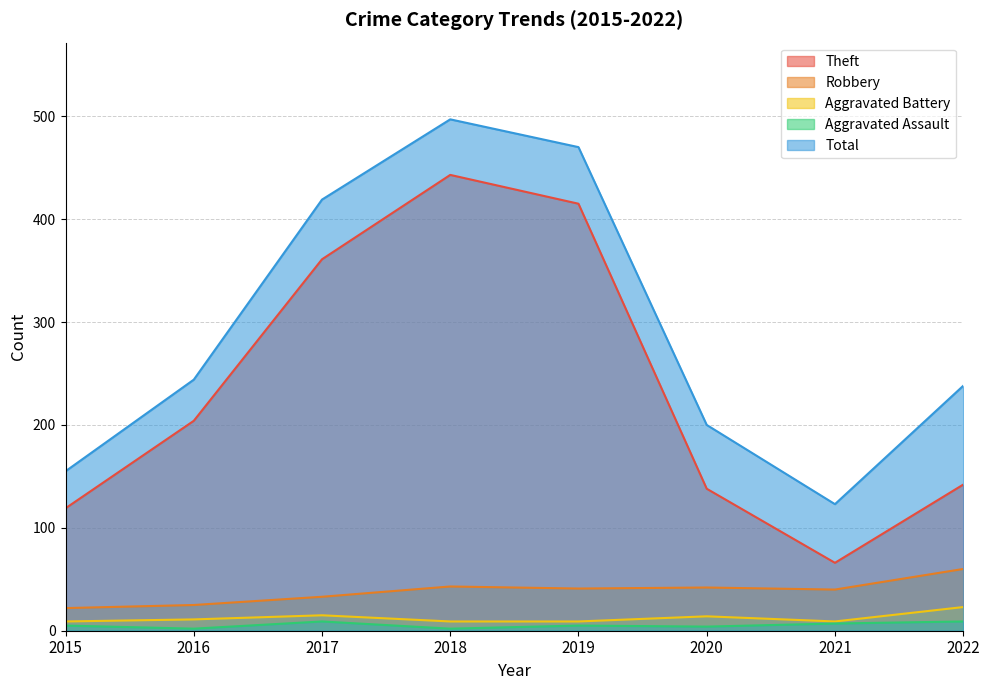

What is the average value of the Theft series?

236